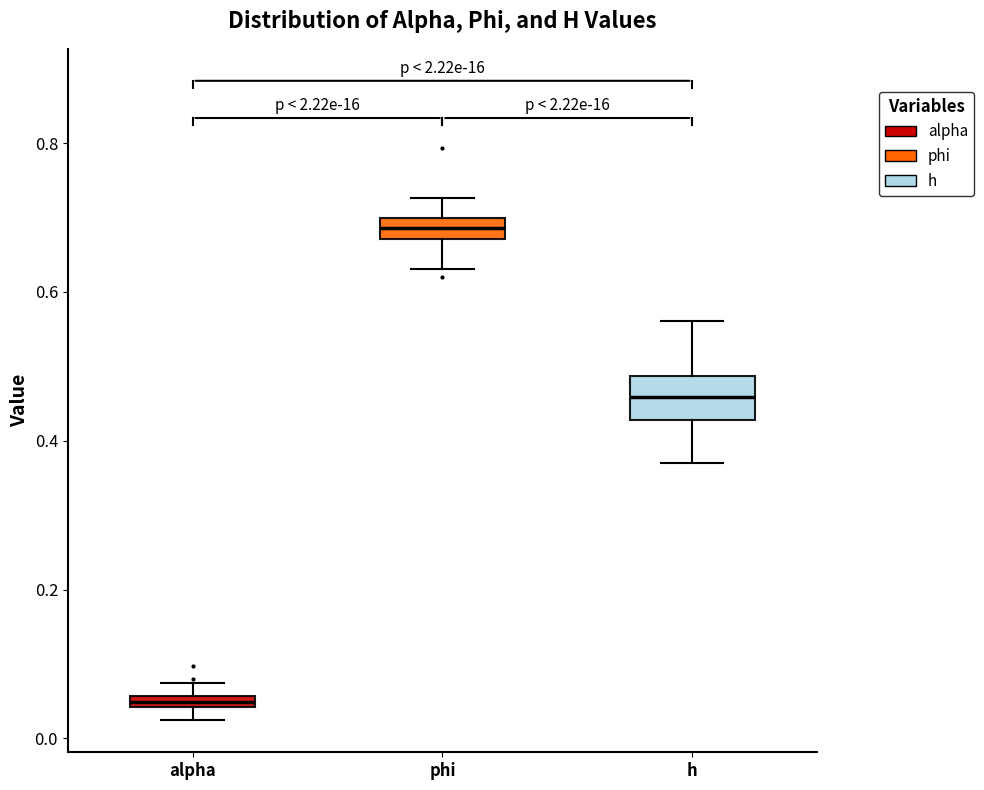

Which box is the tallest, from its lower edge to its upper edge?

h